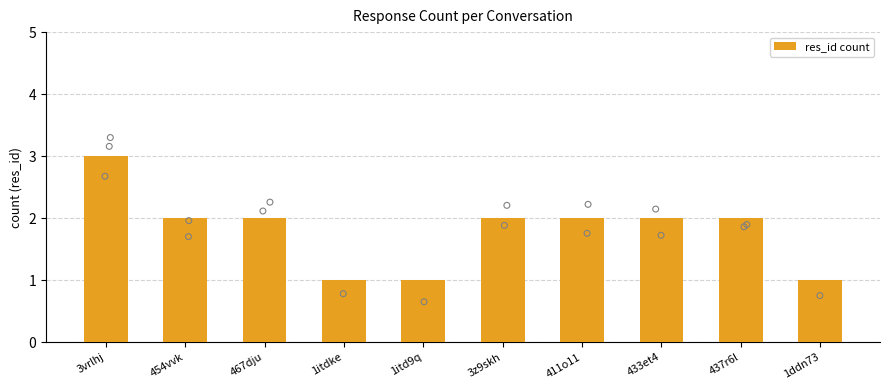

What is the change in value from 1itd9q to 437r6l?

+1